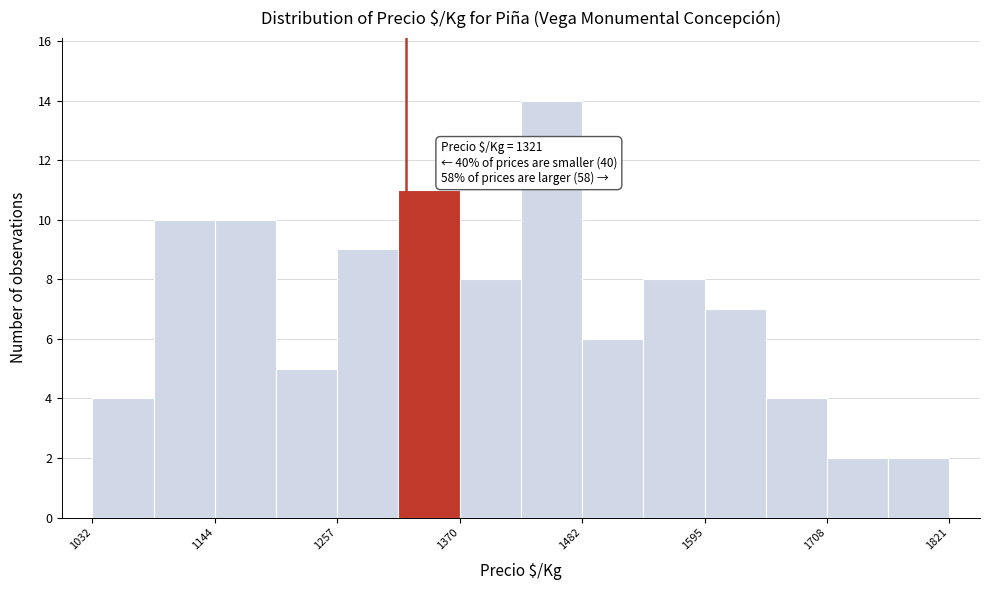

Read against the x-axis, roughly where is the centre of the tallest bar?

1460